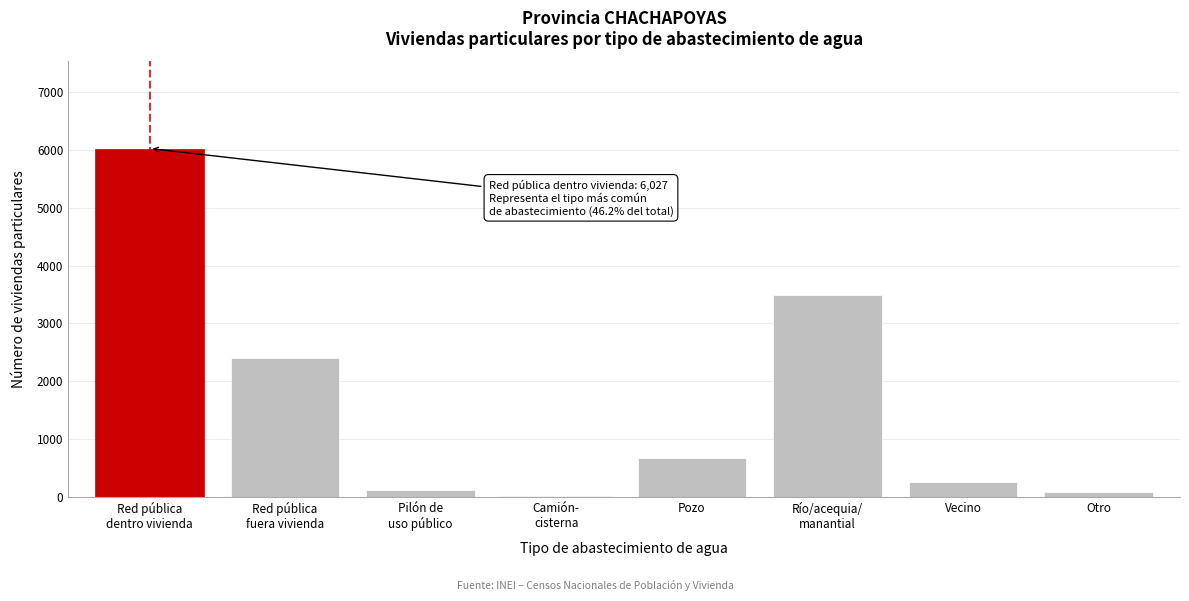

What is the maximum value shown in the chart?

6027